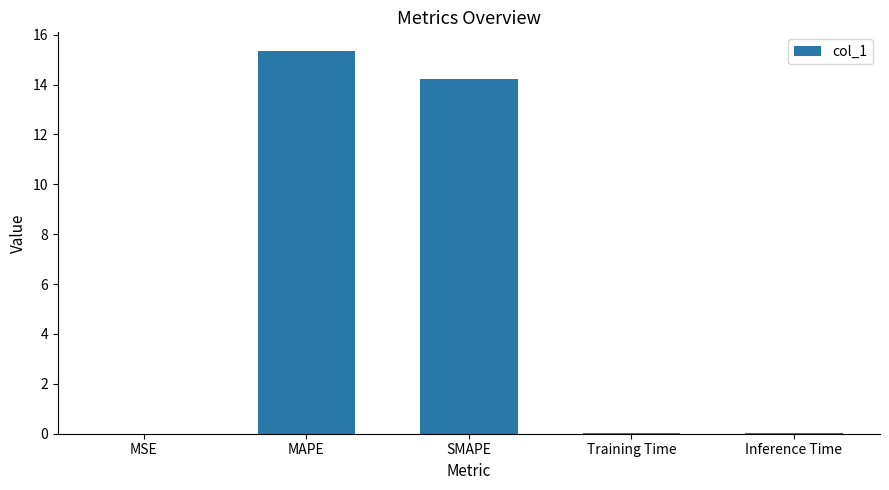

The value at Inference Time is 0.0. True or false?

True